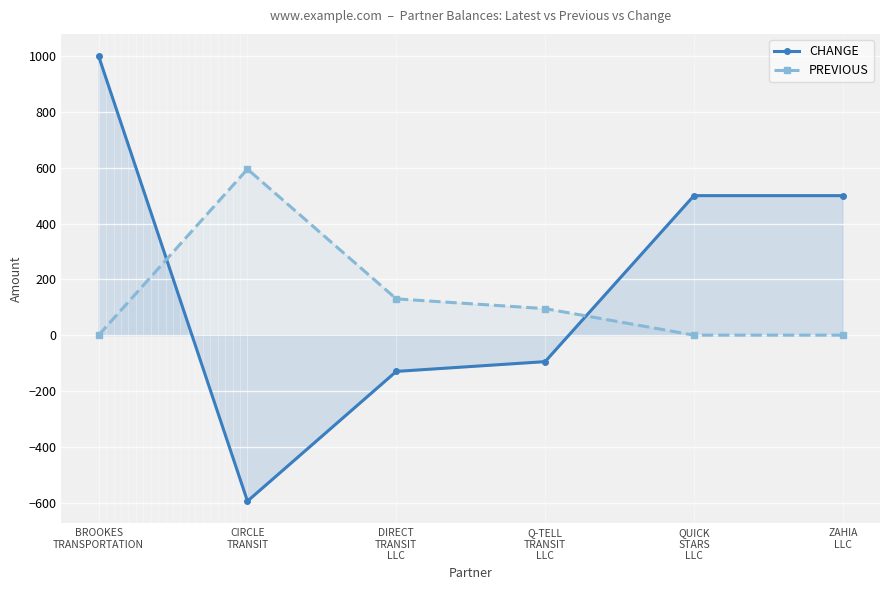

How many lines are shown in the chart?

2